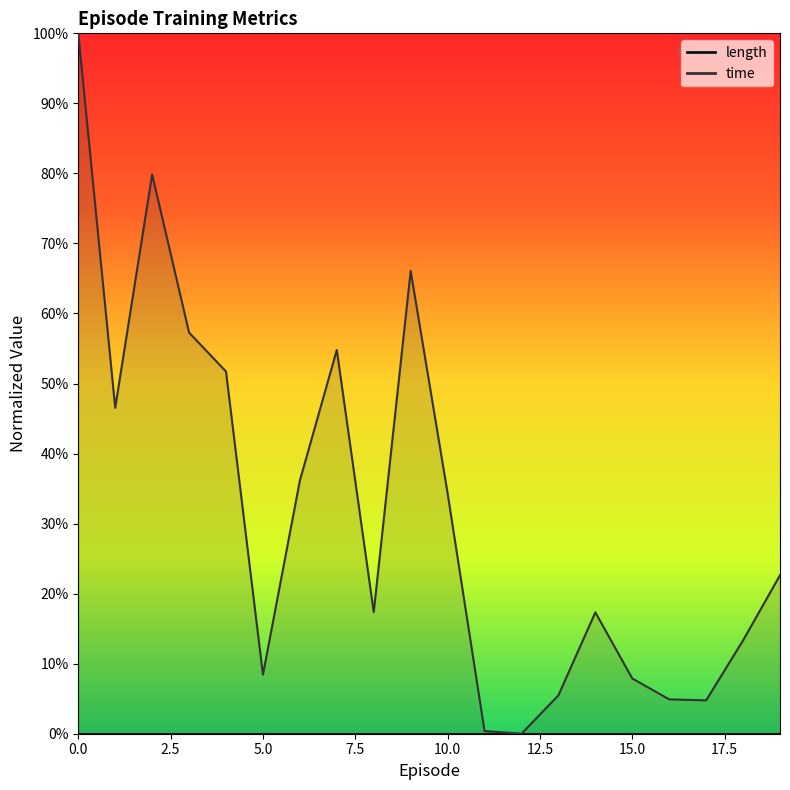

Rank the categories by value from lowest to highest.

12, 11, 17, 16, 13, 15, 5, 18, 14, 8, 19, 10, 6, 1, 4, 7, 3, 9, 2, 0